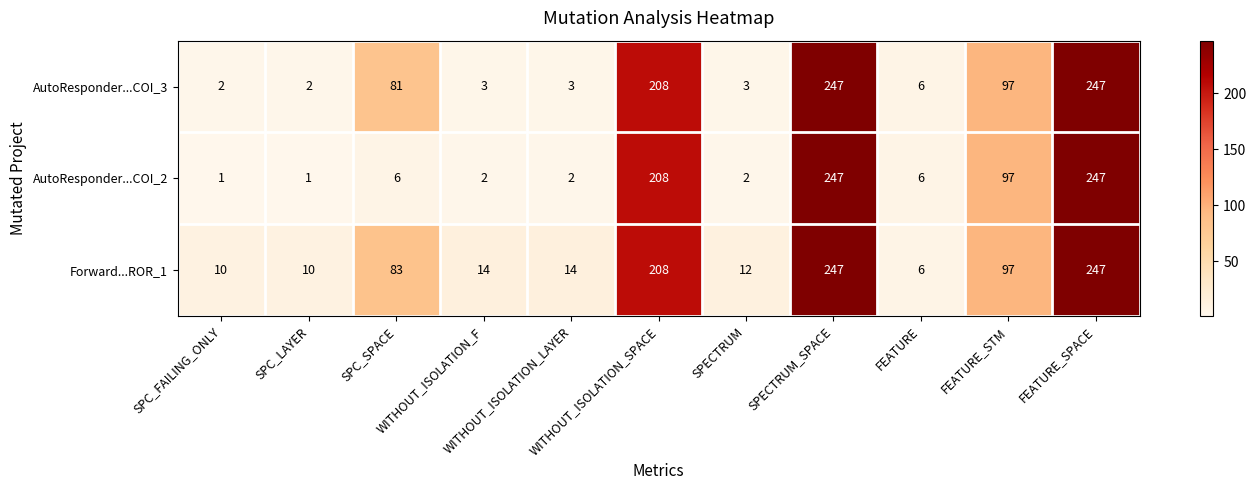

Rank the series by their average value, from highest to lowest.

Forward...ROR_1, AutoResponder...COI_3, AutoResponder...COI_2